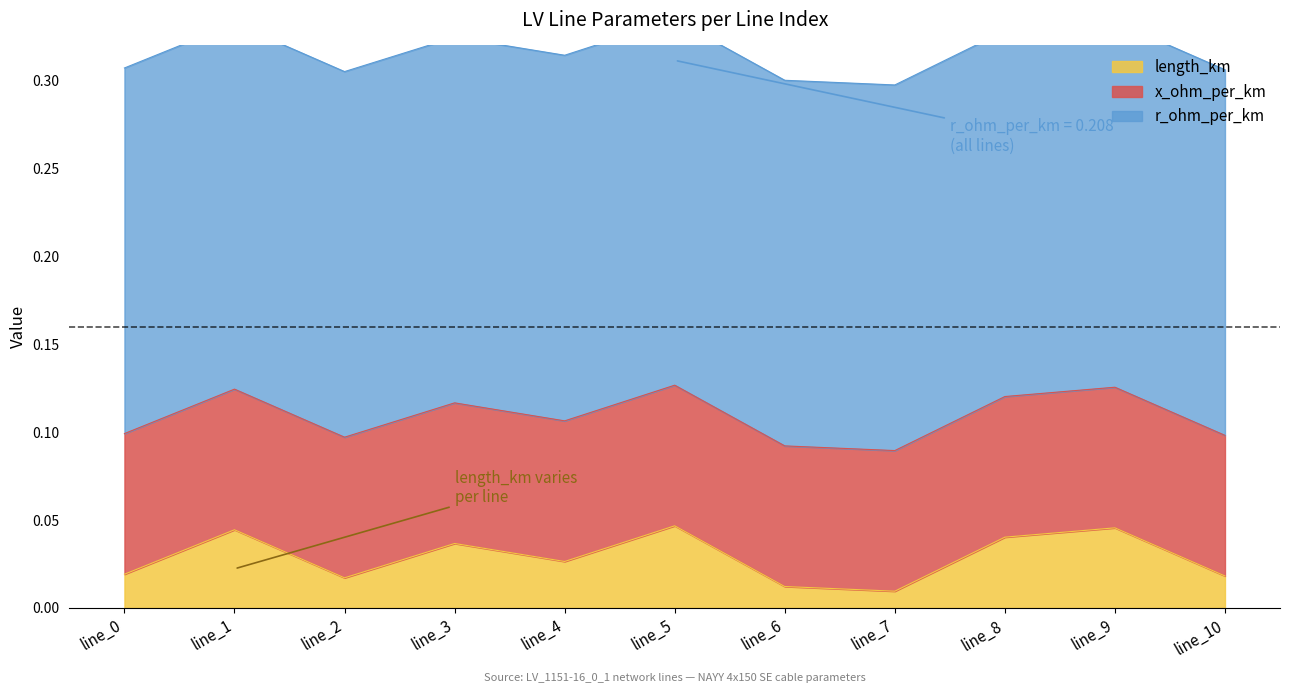

At which category is the sum across all series the highest?

line_5